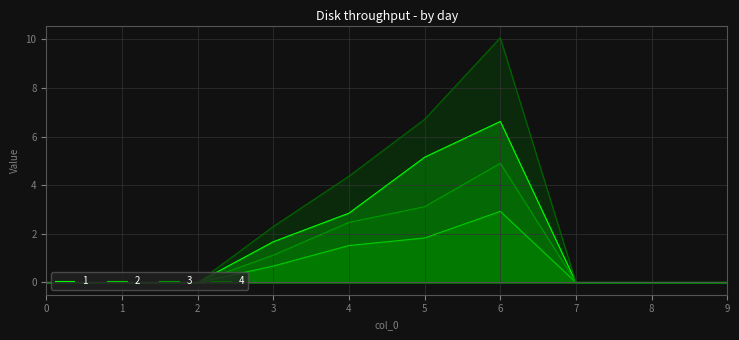

What is the value of the 1 point at the 7th from the left?

6.6